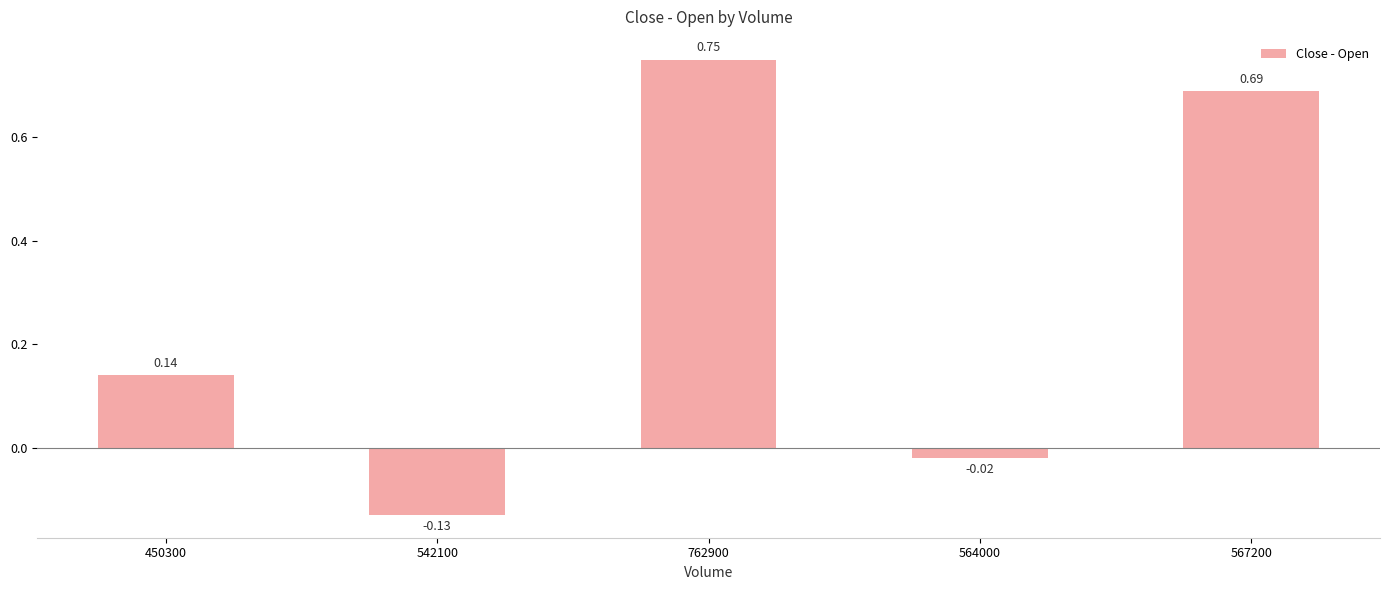

How many data points does each series have?

5